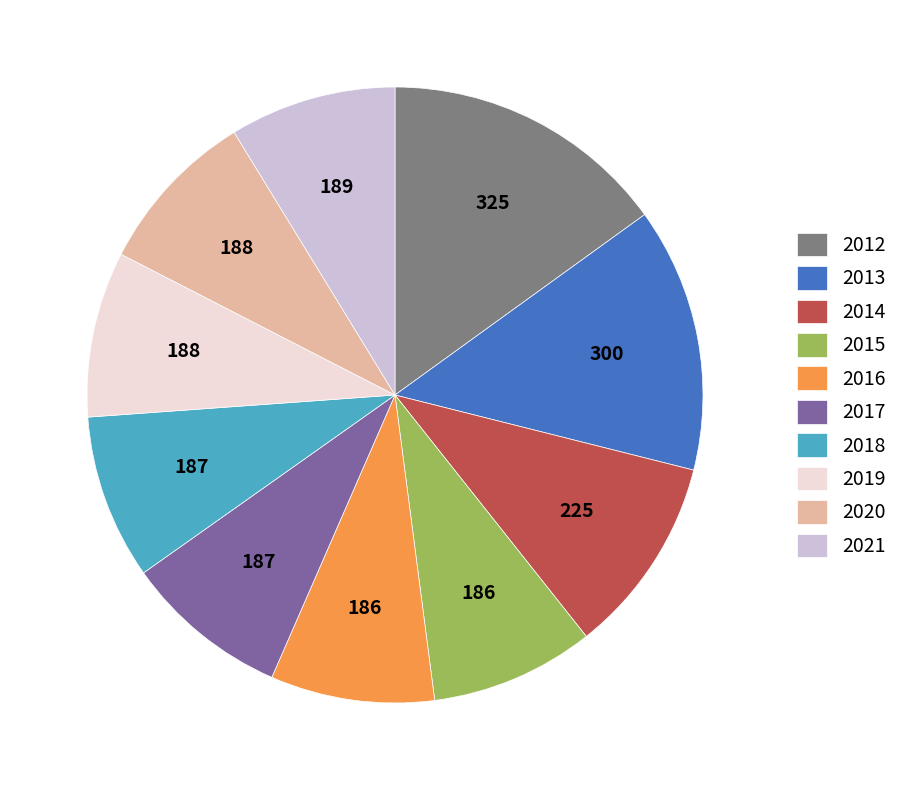

Does 2012 account for over 50% of the chart?

No